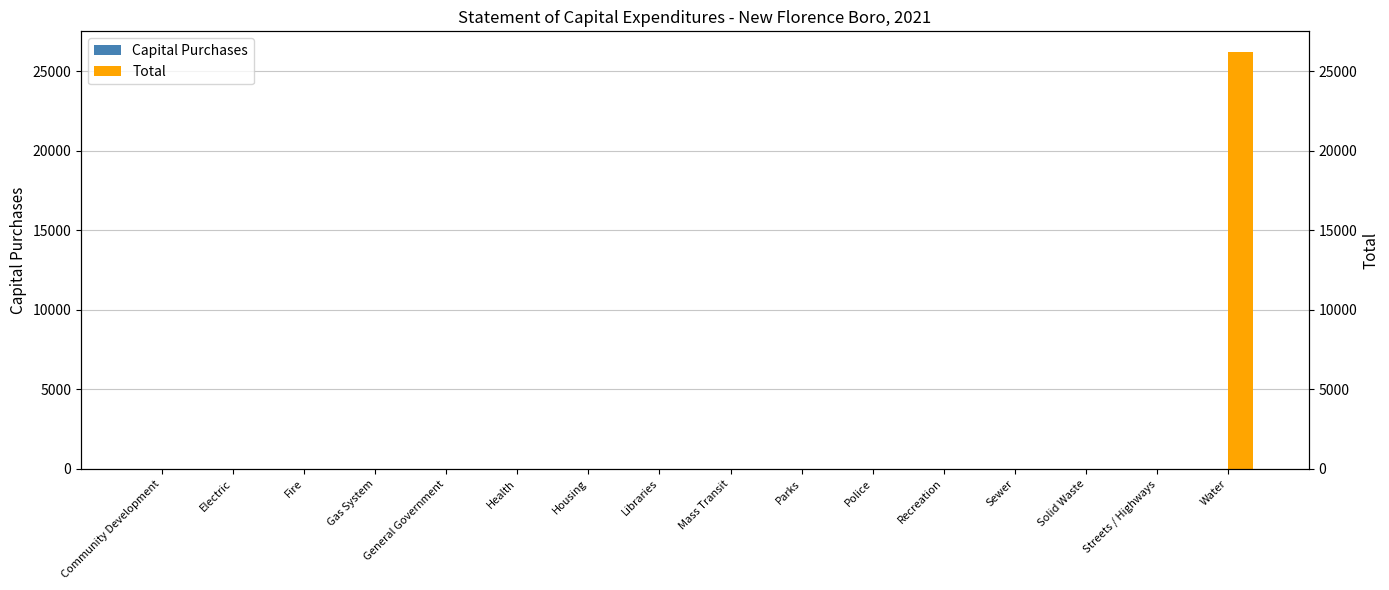

List the series in order of their overall mean, highest first.

Total, Capital Purchases